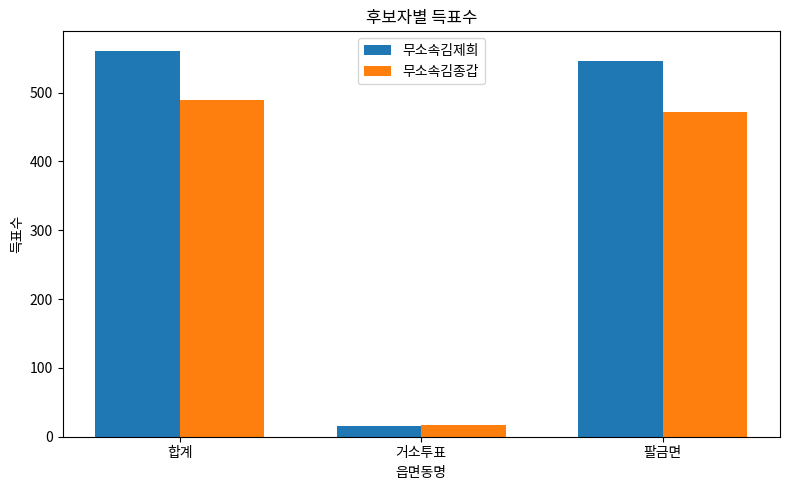

Which category has the highest value across all series?

합계